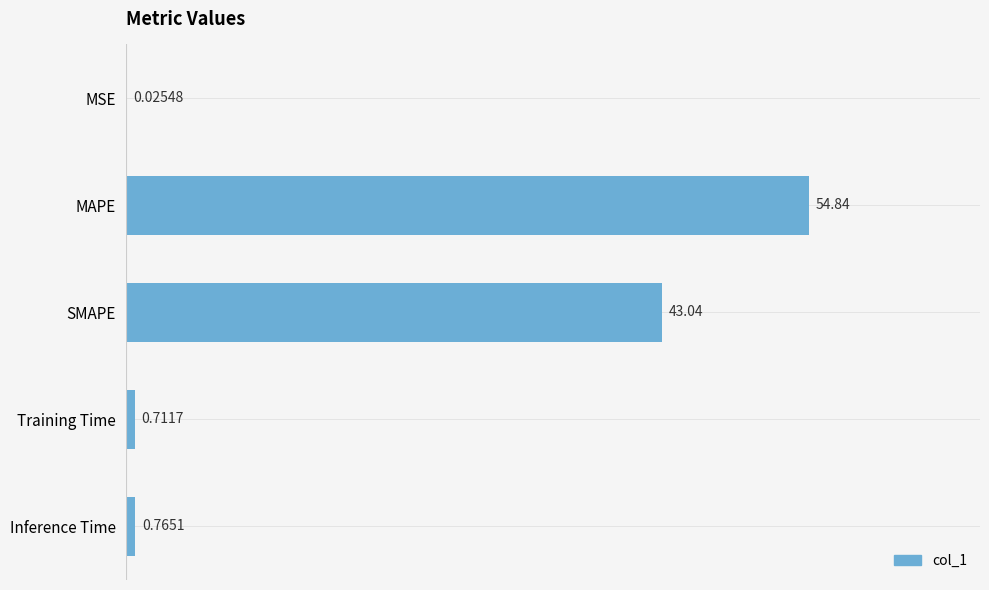

Between MAPE and Inference Time, which is larger?

MAPE